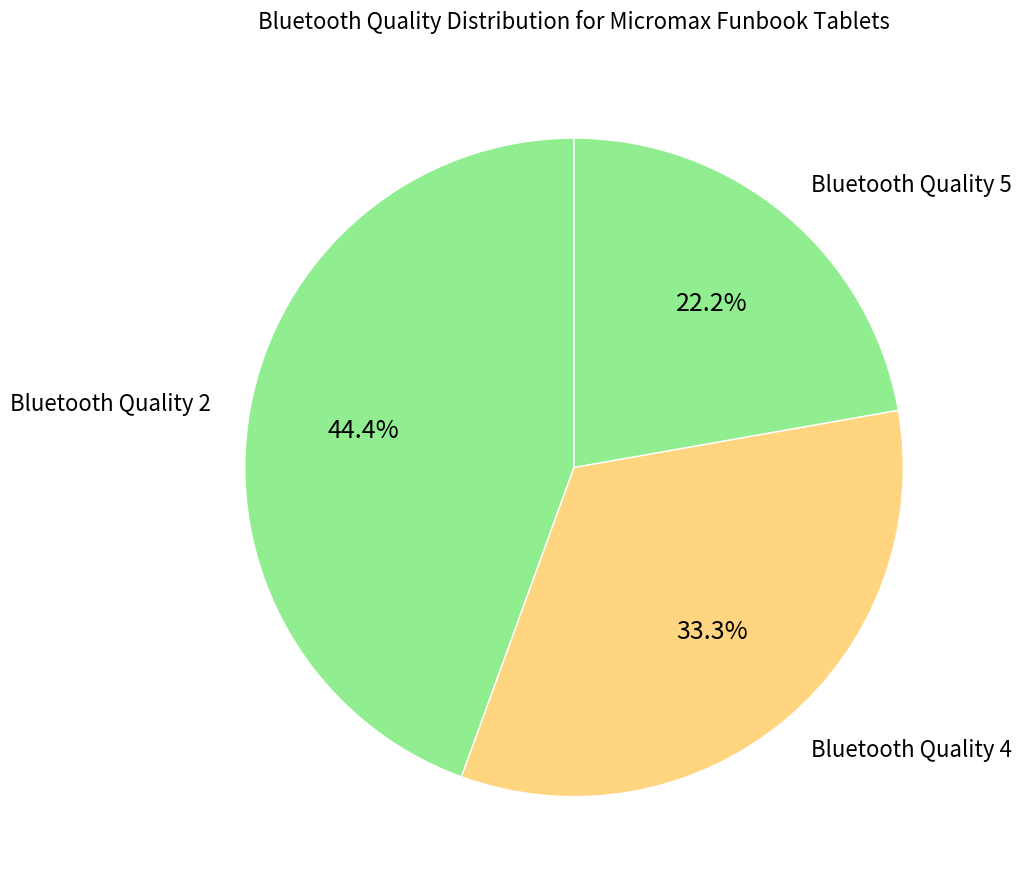

To the nearest percent, what is the difference between the largest and smallest slice percentages?

22%